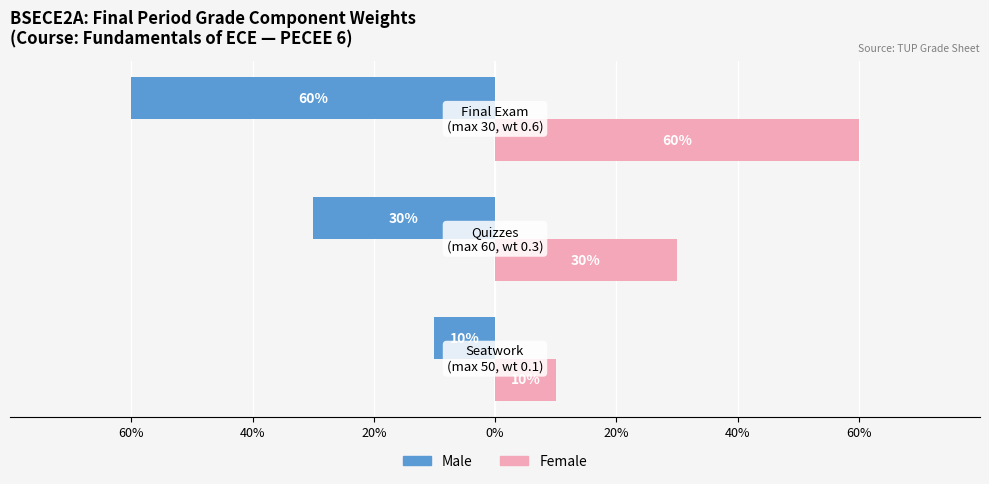

What are all the series names shown in the legend?

Male, Female